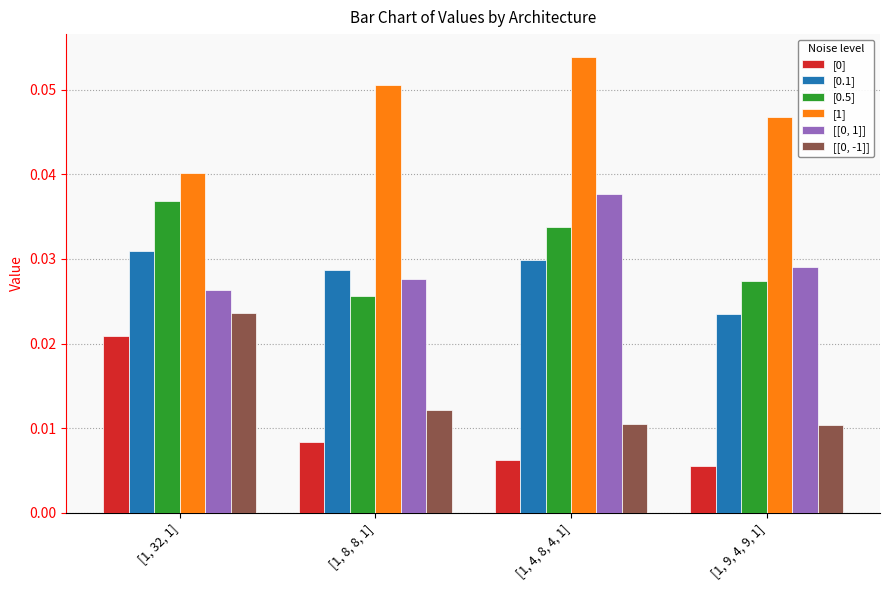

Are the bars horizontal?

No